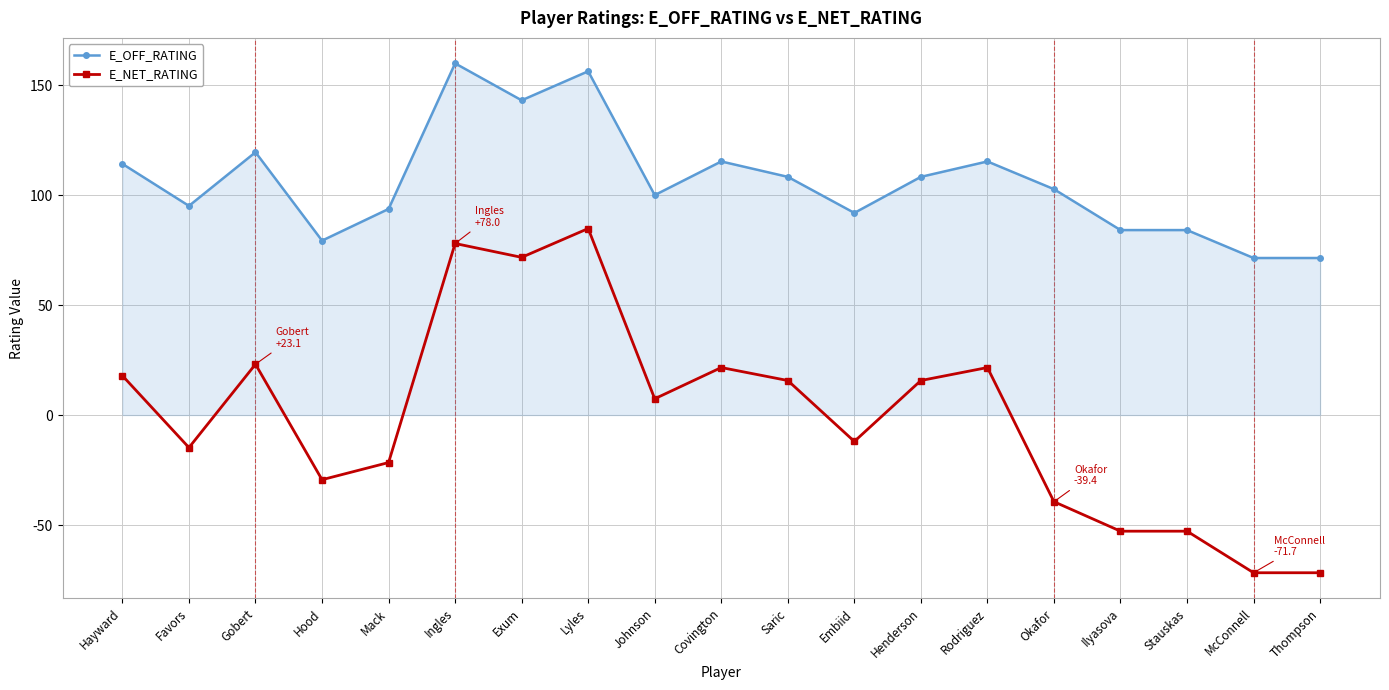

What is the spread (max minus min) of values at Covington?

93.7